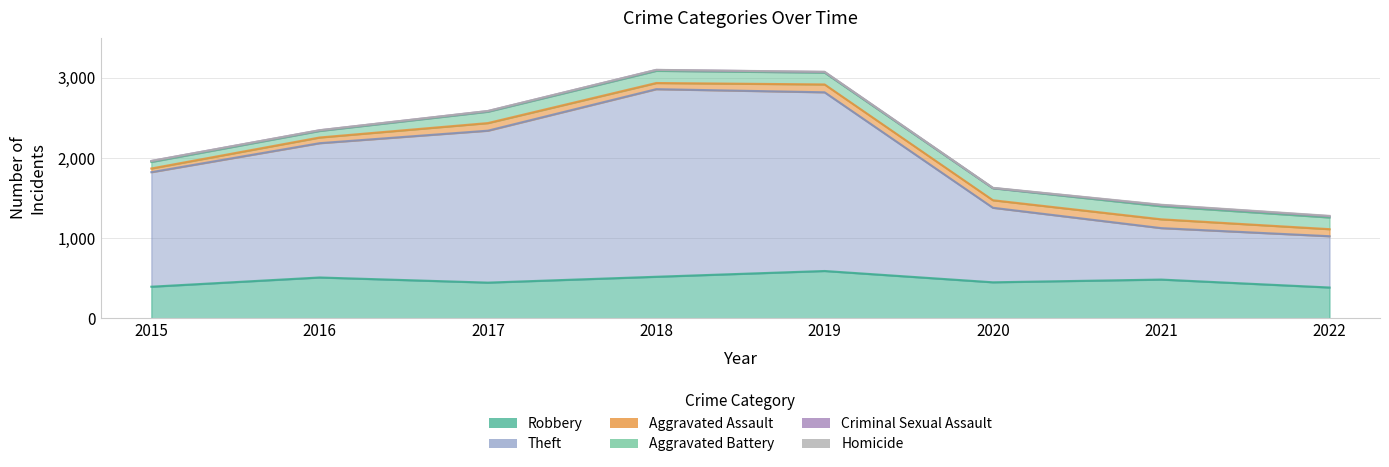

How many interior local peaks does the Theft series have?

1